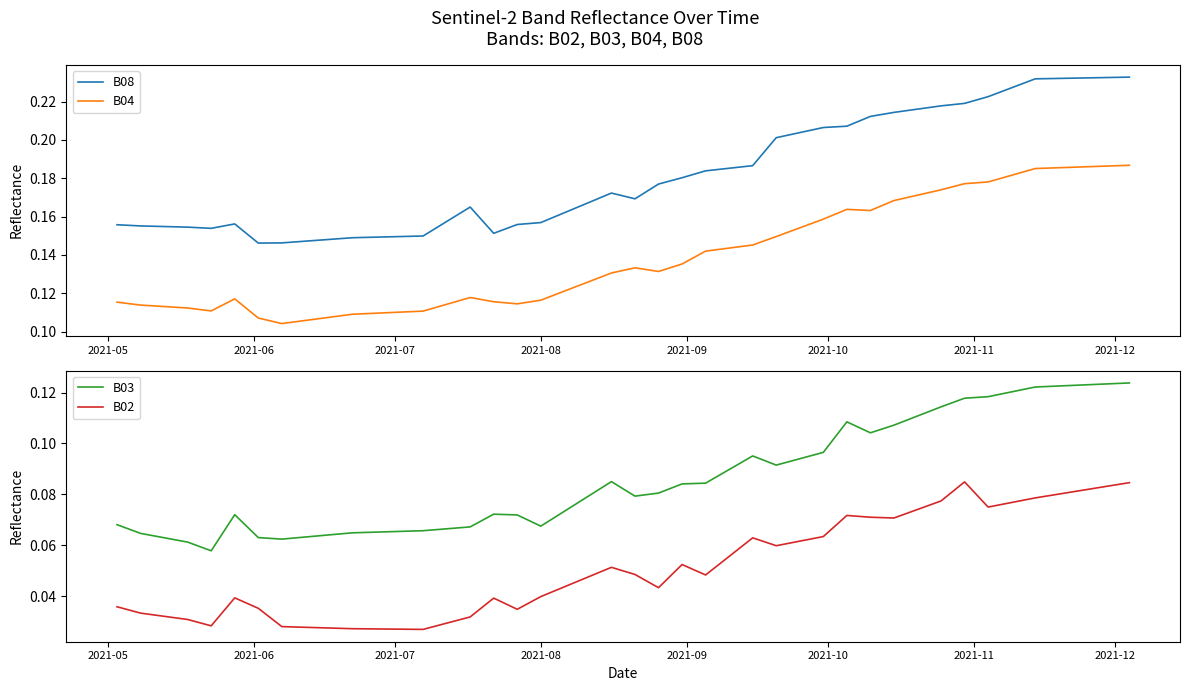

True or false: B08 and B04 cross at least once.

False